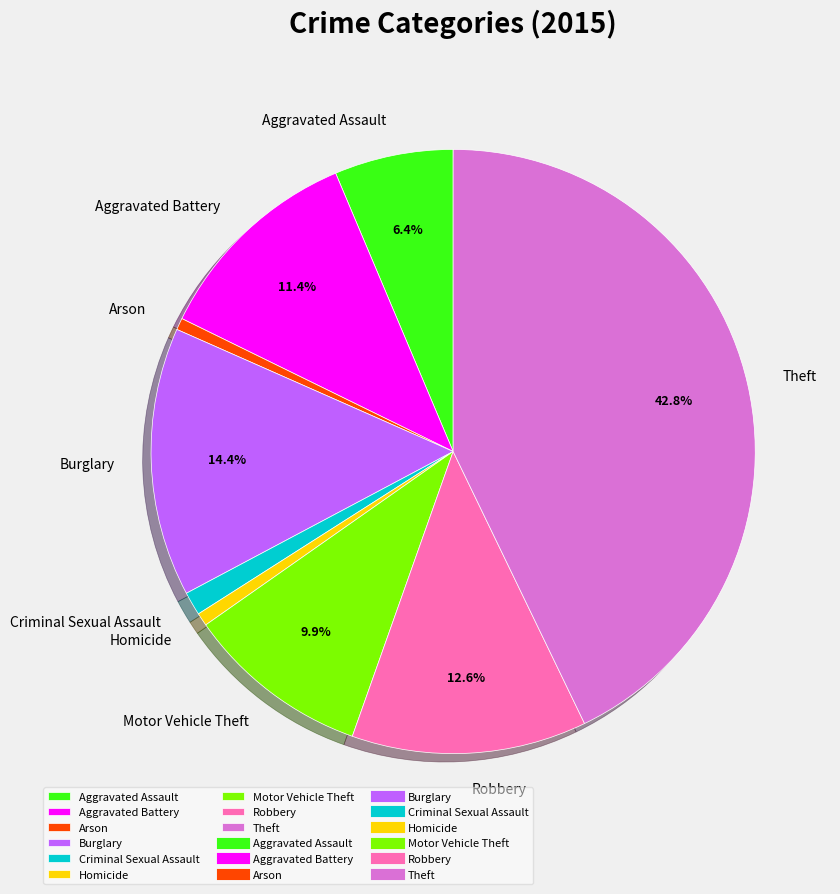

What portion of the pie excludes Robbery?

87.4%